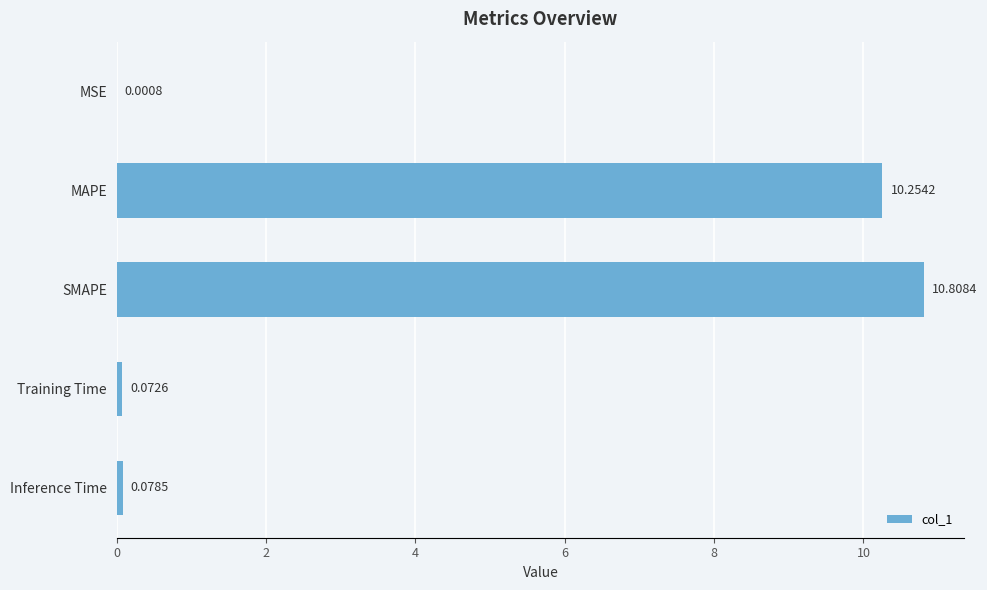

At which label is the value closest to 5?

Inference Time